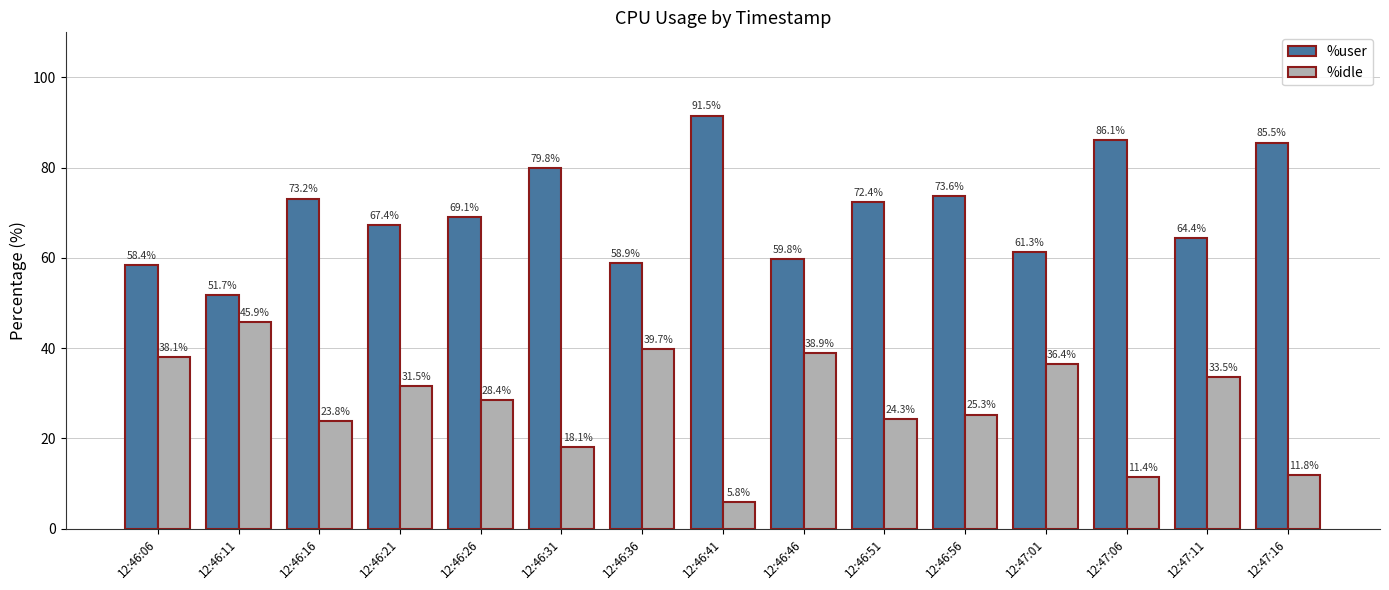

What is the sum of all %idle values?

413.1